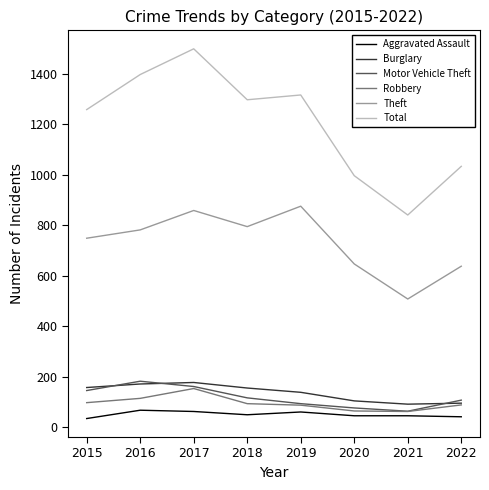

How many series are shown in this chart?

6